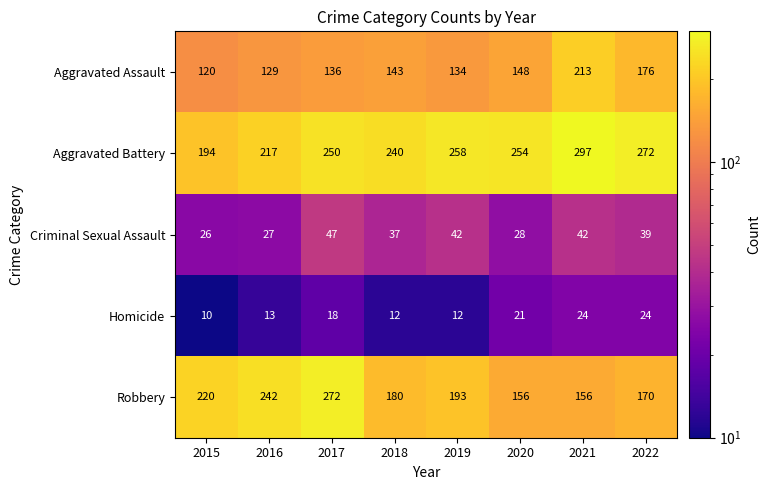

Which series changed the most between 2016 and 2018?

Robbery